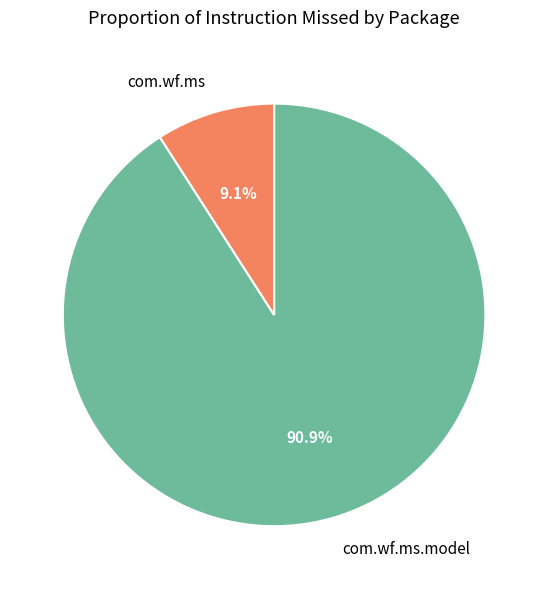

Does any single category account for the majority?

Yes